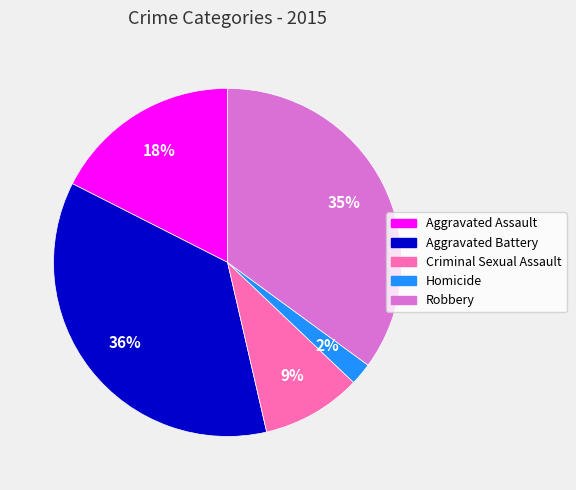

Rank the categories by value from highest to lowest.

Aggravated Battery, Robbery, Aggravated Assault, Criminal Sexual Assault, Homicide